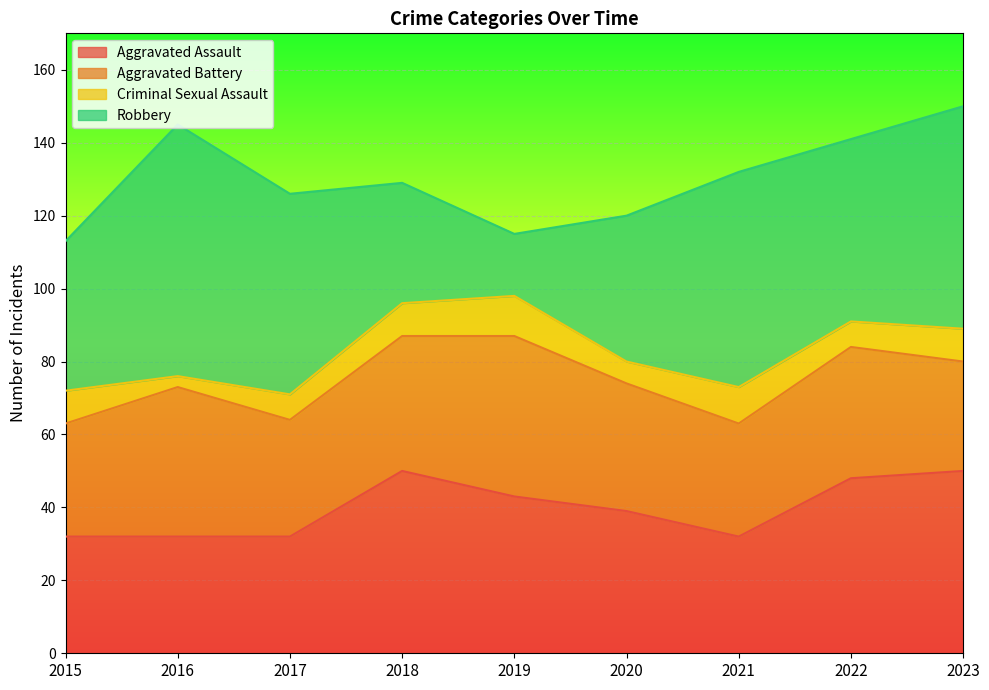

What is the difference between the Robbery values at 2021 and 2017?

4